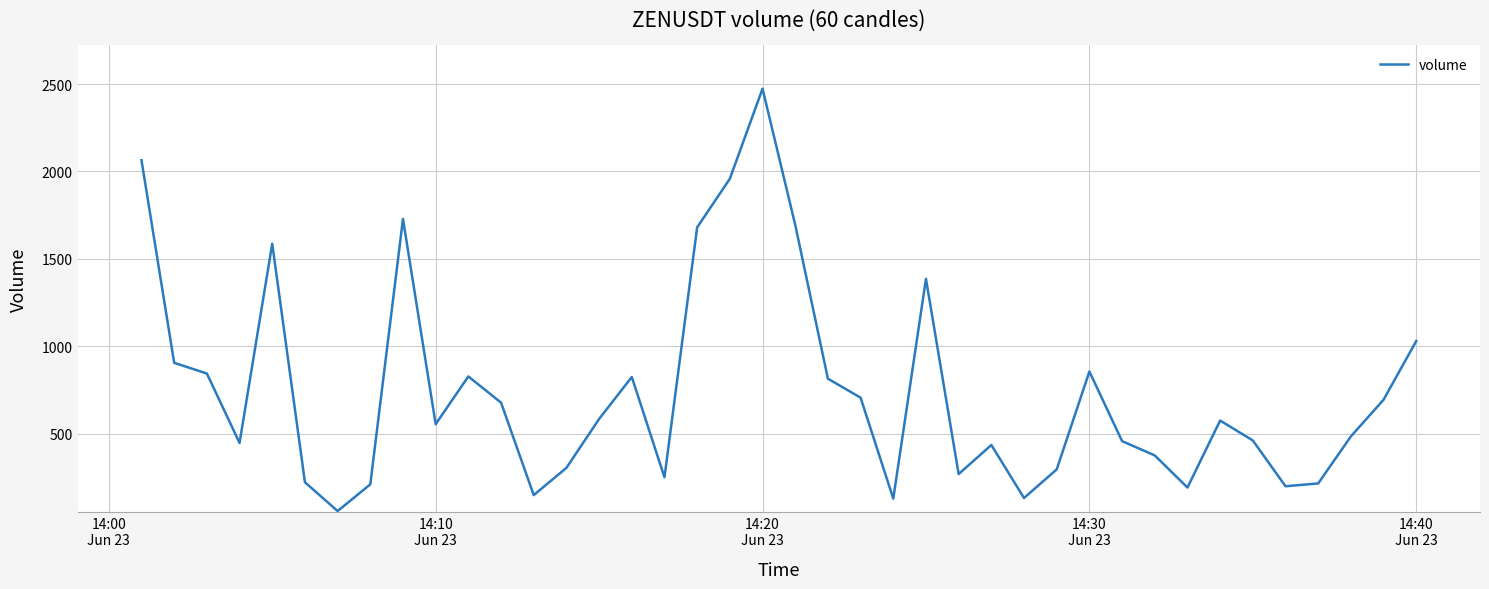

What is the minimum value shown in the chart?

58.0